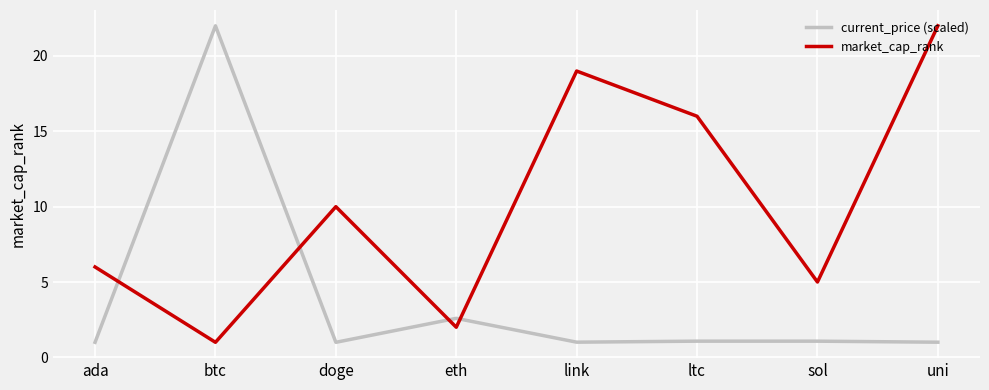

Which category has the highest value in the current_price (scaled) series?

btc